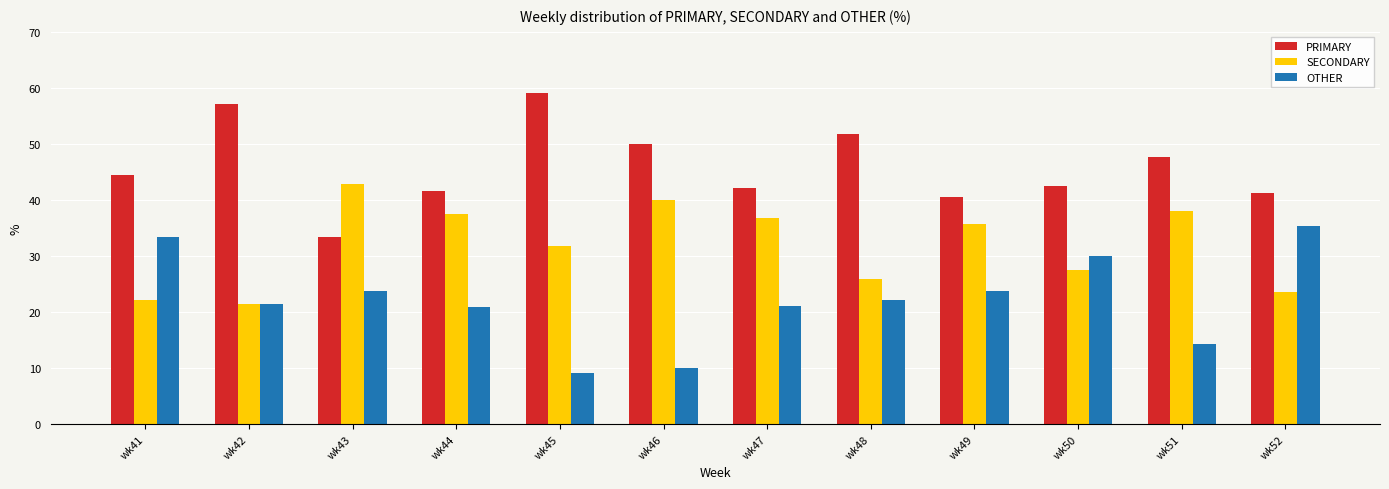

How many values in the PRIMARY series are below 44?

6